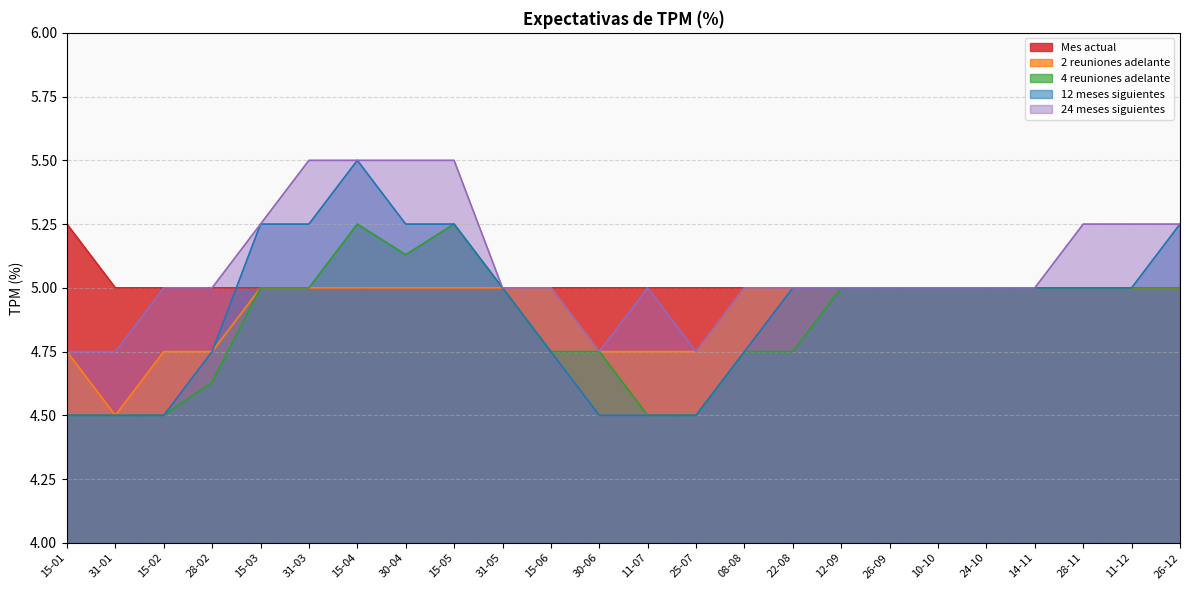

What position from the left is 08-08?

15